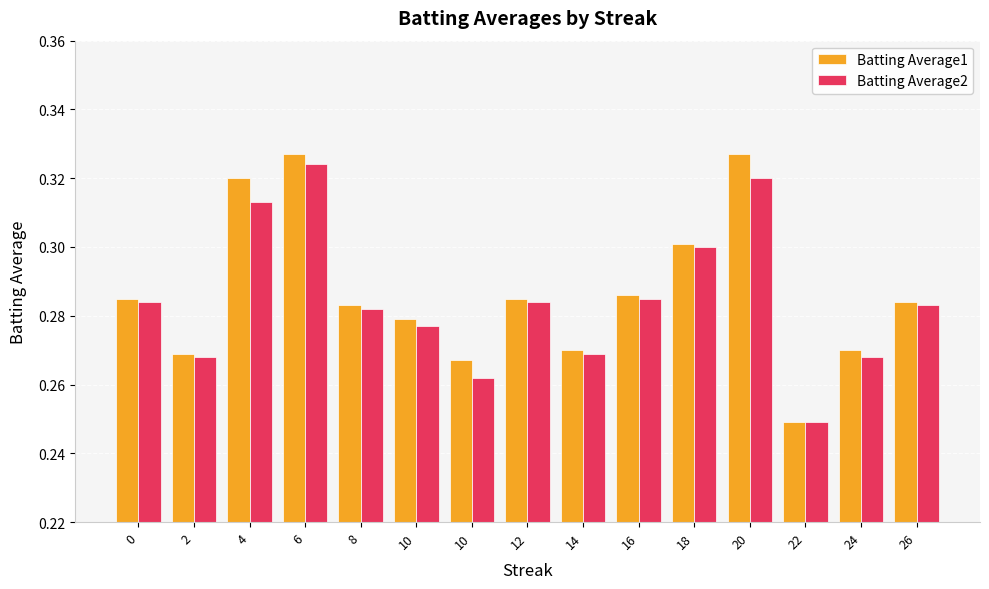

How many bars are there in each group?

2